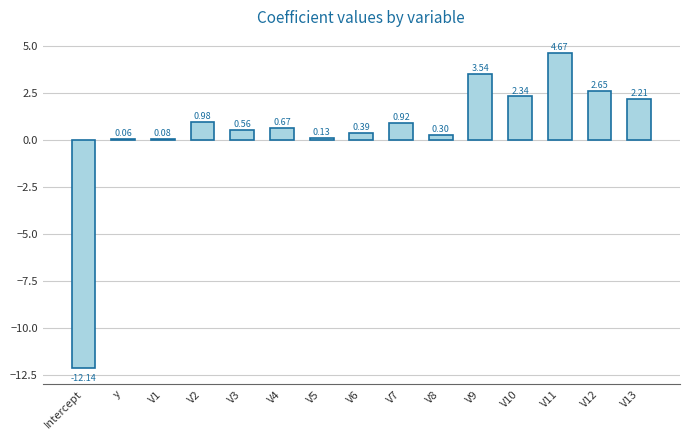

What is the difference between the values at V6 and V13?

1.8